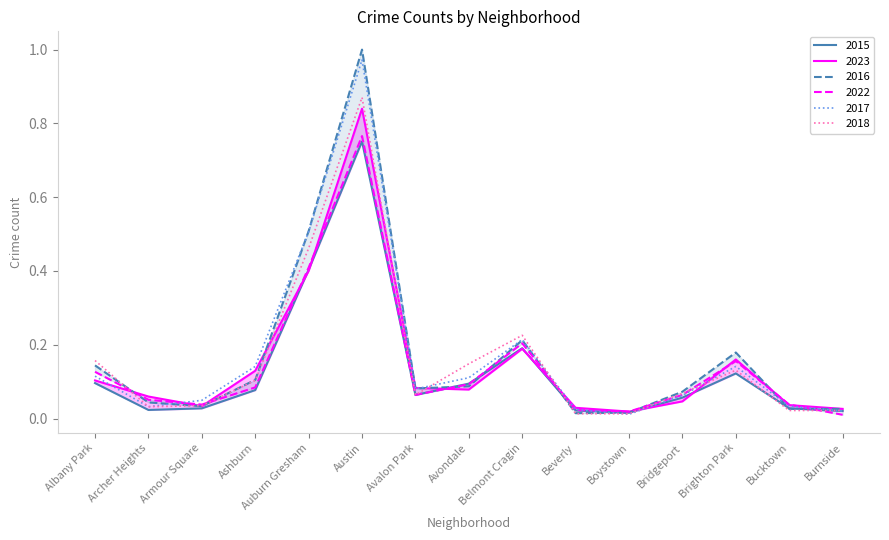

Which series has the widest spread of values?

2016